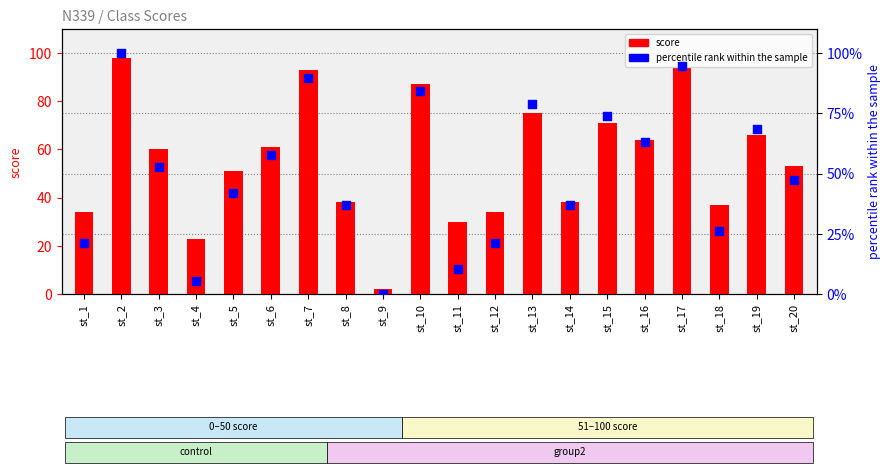

What is the total value across all series at st_18?

63.3